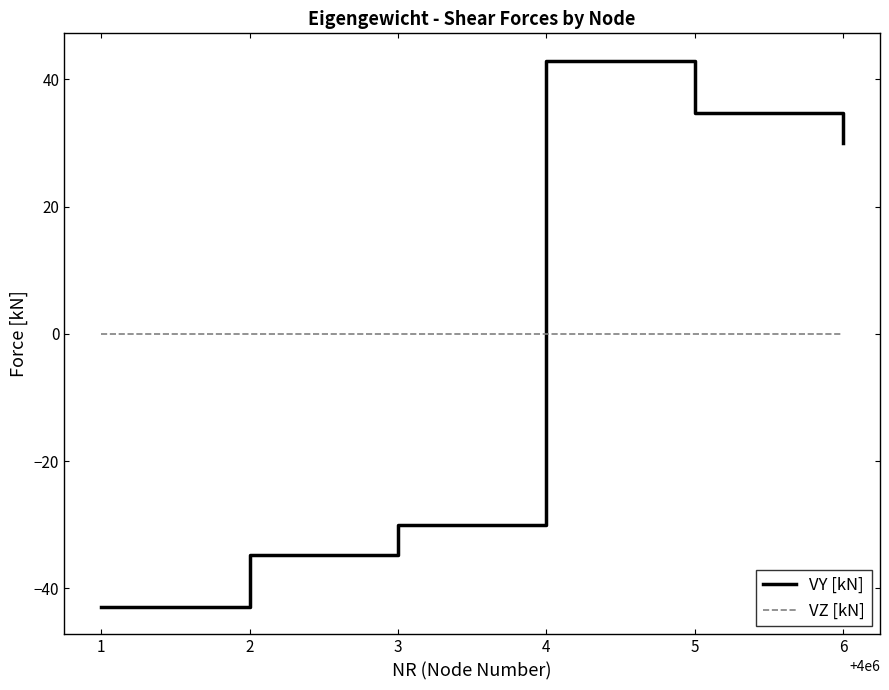

At 5, list the series in order from smallest to largest.

VZ [kN], VY [kN]